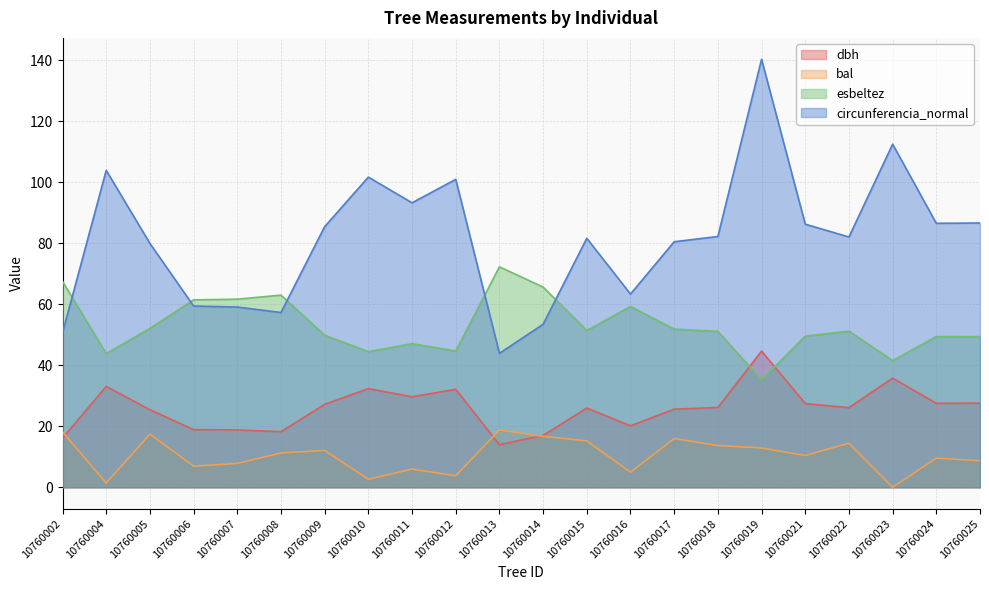

True or false: bal and circunferencia_normal intersect in this chart.

False